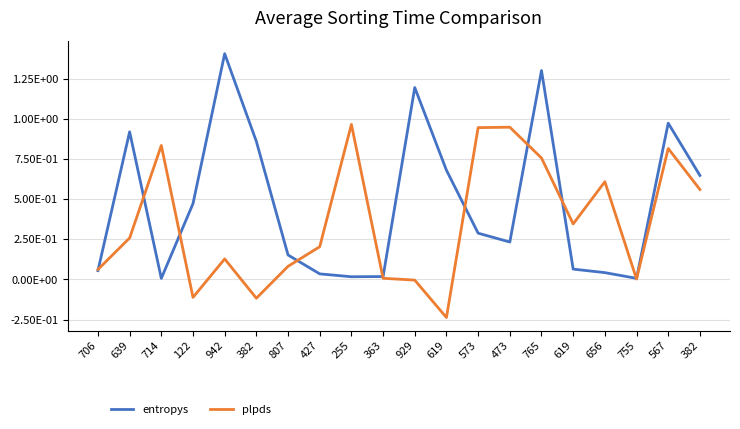

Is it true that entropys equals 0.0 at 714?

True